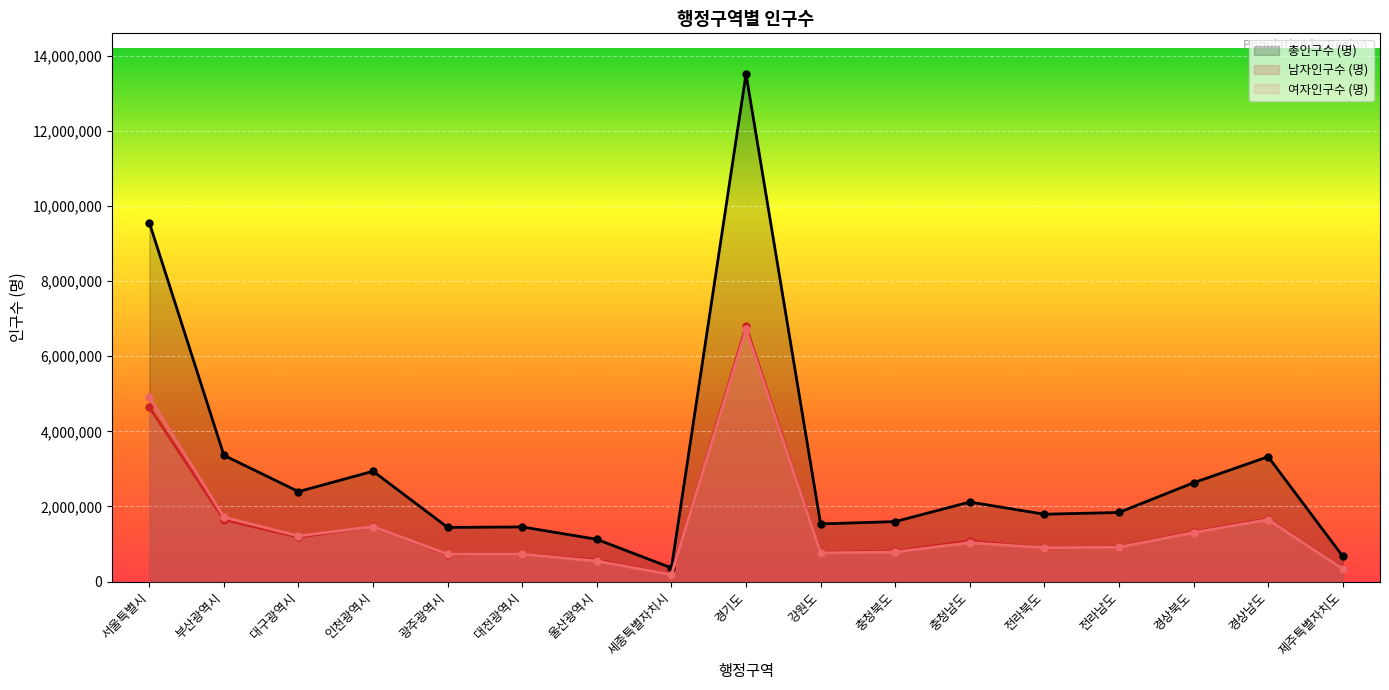

What are all the series names shown in the legend?

총인구수 (명), 남자인구수 (명), 여자인구수 (명)